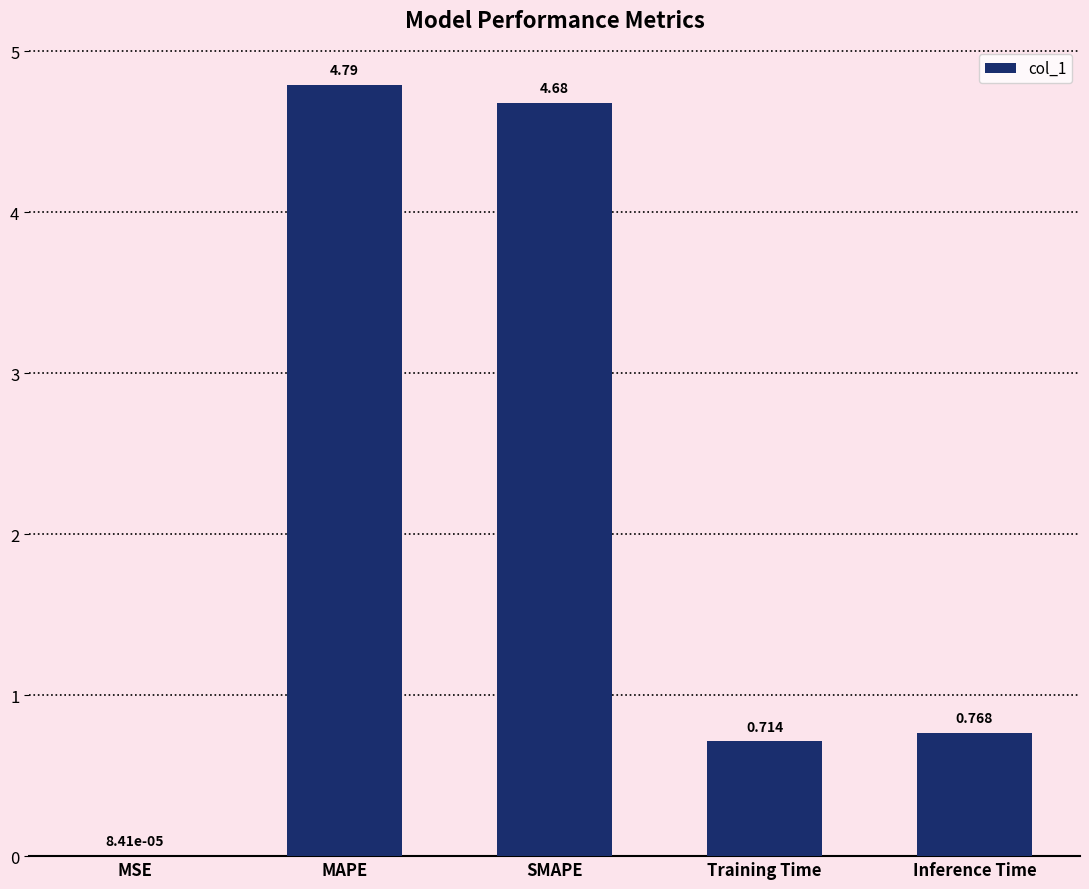

Between Inference Time and SMAPE, which is larger?

SMAPE